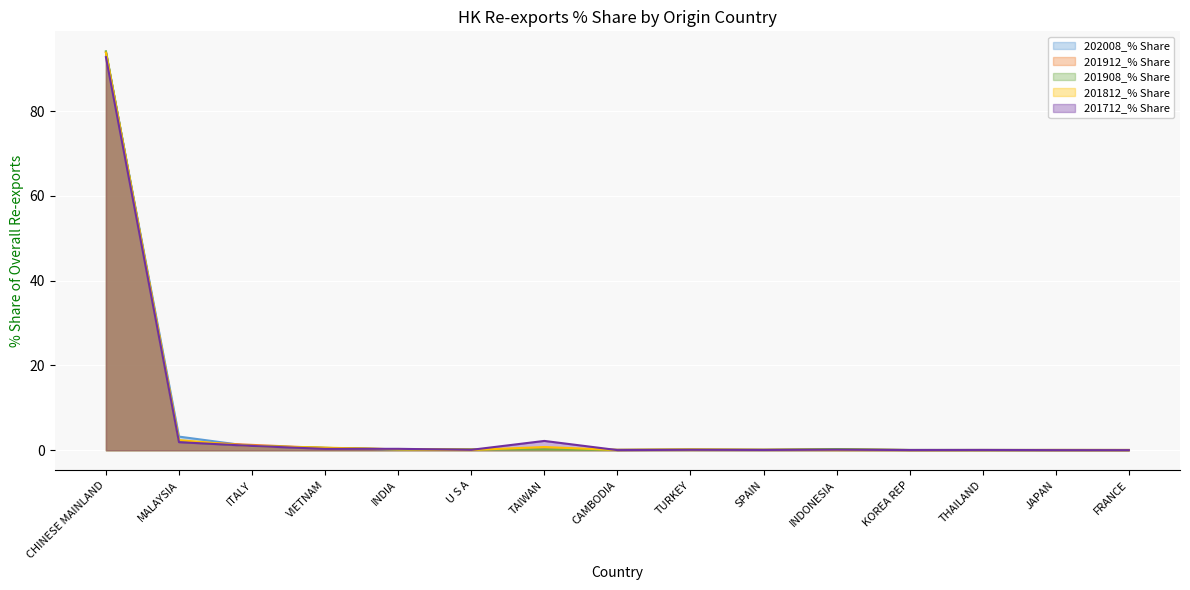

What is the highest value of the 201912_% Share series?

93.8